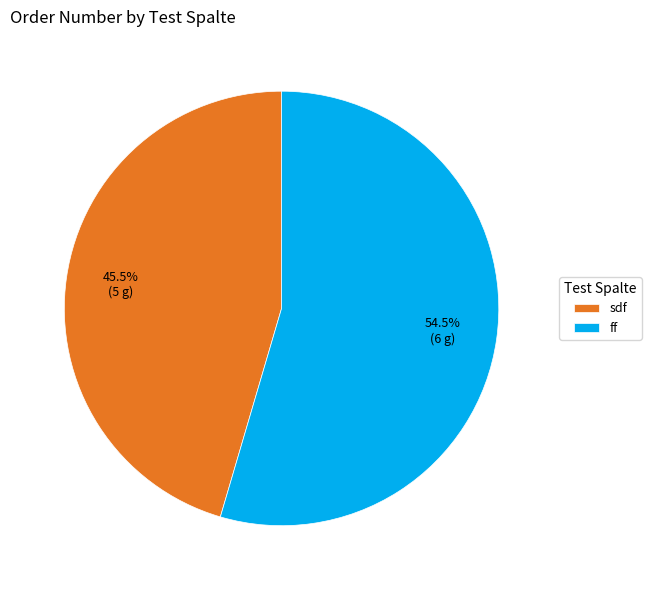

How many segments does this pie chart have?

2